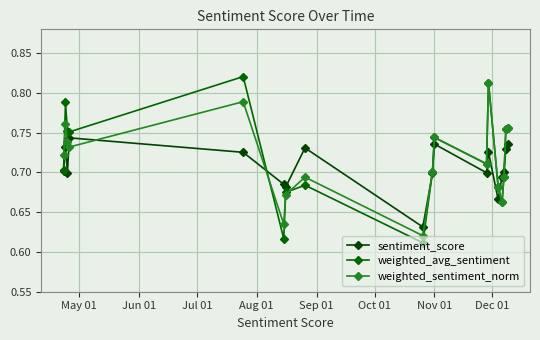

What is the maximum value for sentiment_score?

0.7